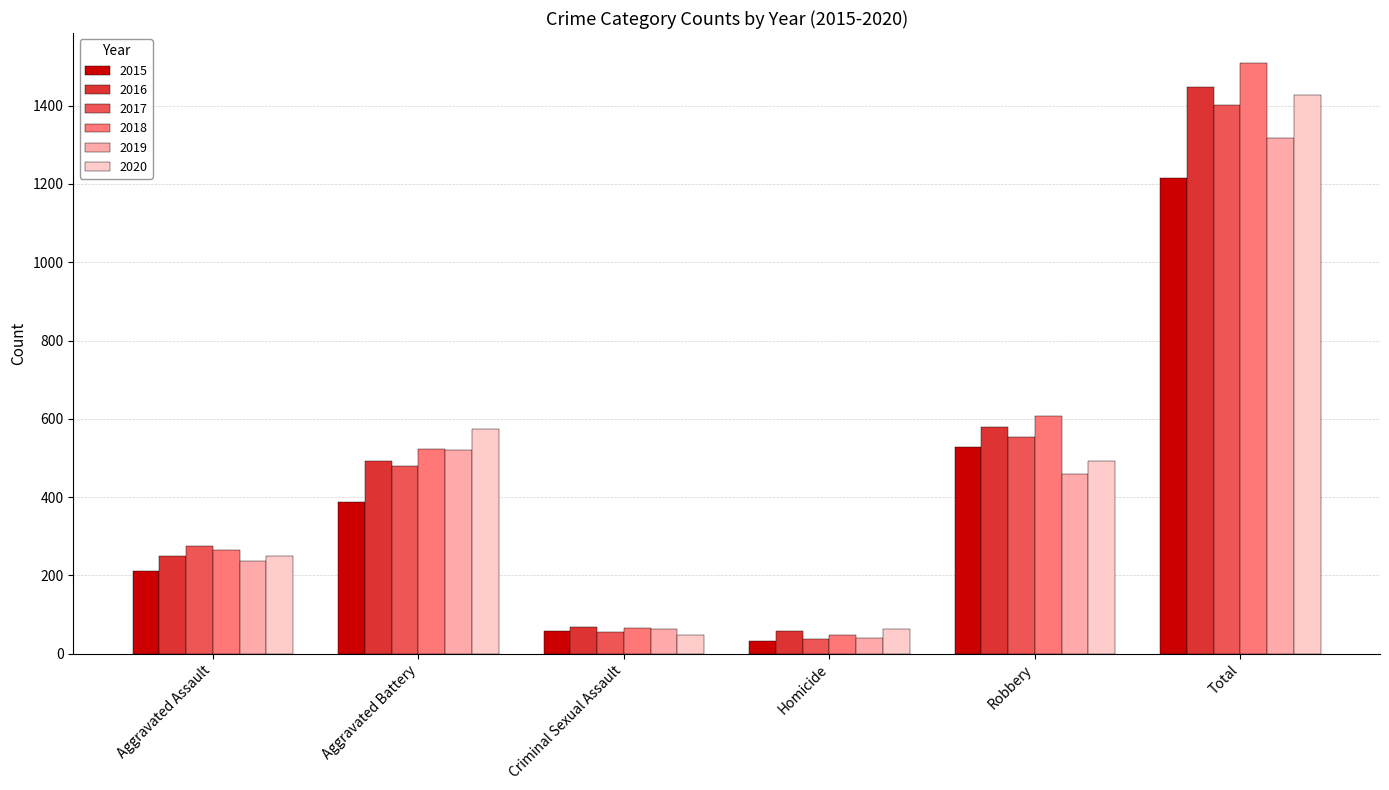

The value of 2016 at Robbery is 287. True or false?

False